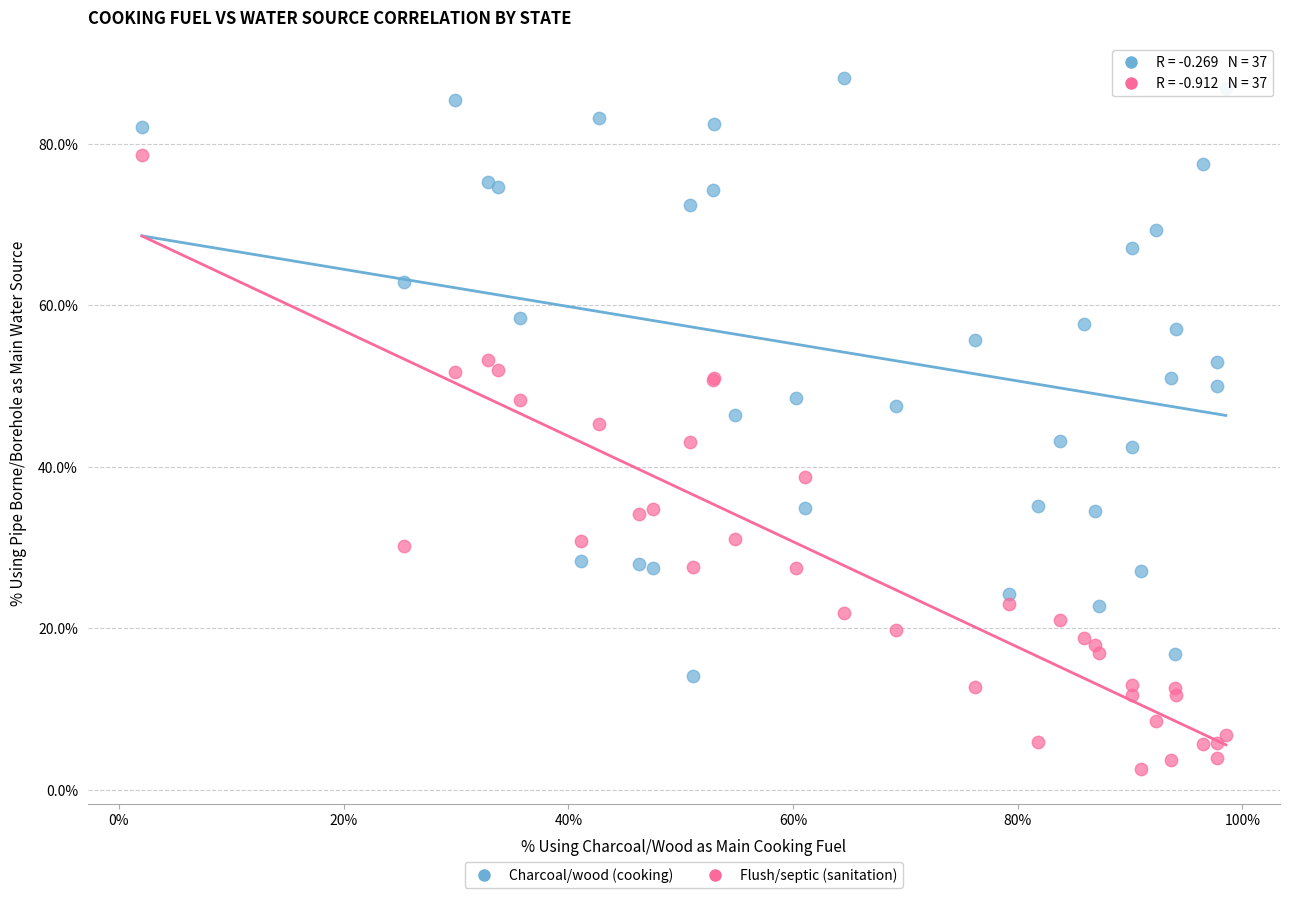

What are all the series names shown in the legend?

Charcoal/wood (cooking), Flush/septic (sanitation)